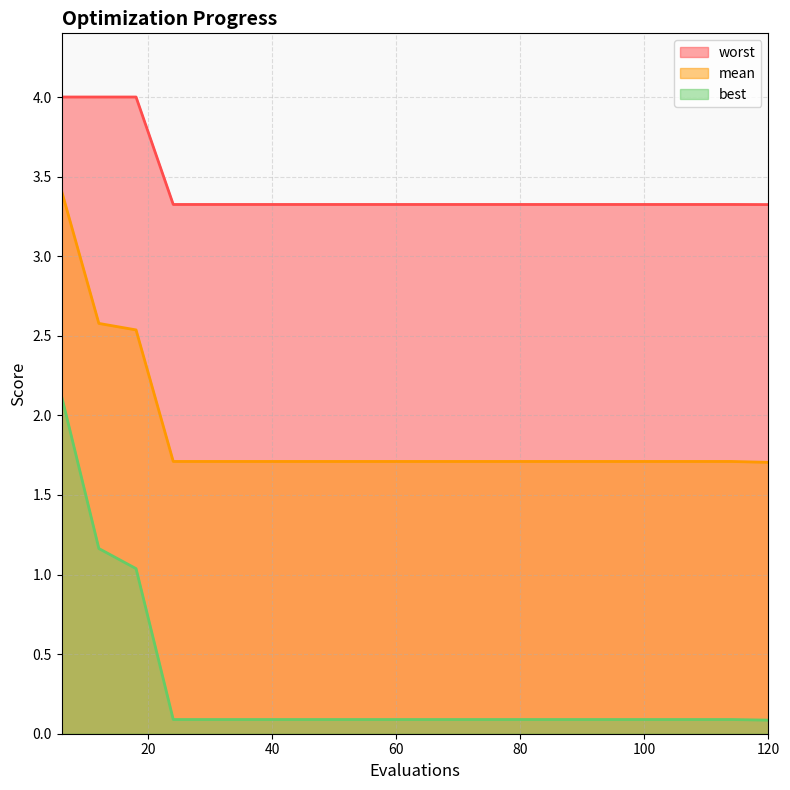

List the labels in order of worst value, largest first.

6, 12, 18, 24, 30, 36, 42, 48, 54, 60, 66, 72, 78, 84, 90, 96, 102, 108, 114, 120